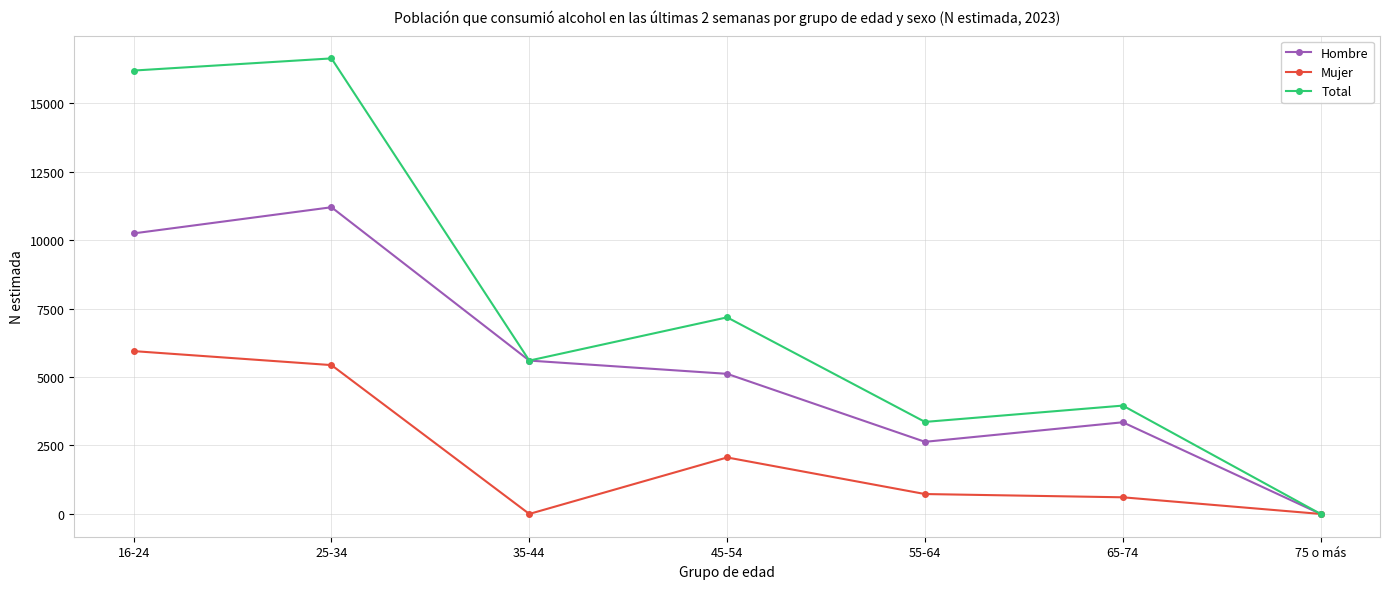

What is the difference between the highest and lowest values at 16-24?

10246